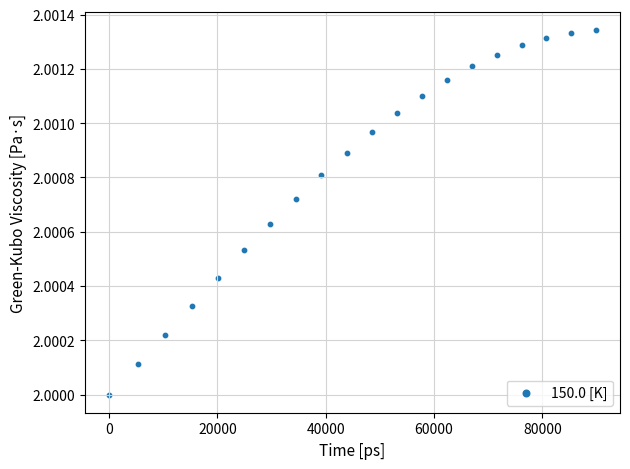

What is the range of X values (max minus min)?

89865.8